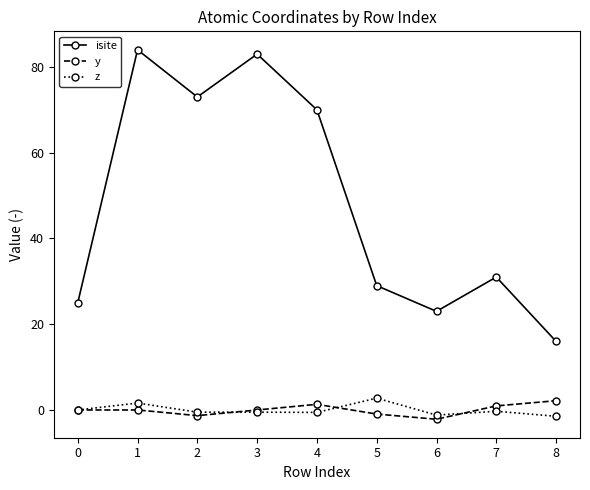

The y series shows -1.0 at 5. True or false?

True